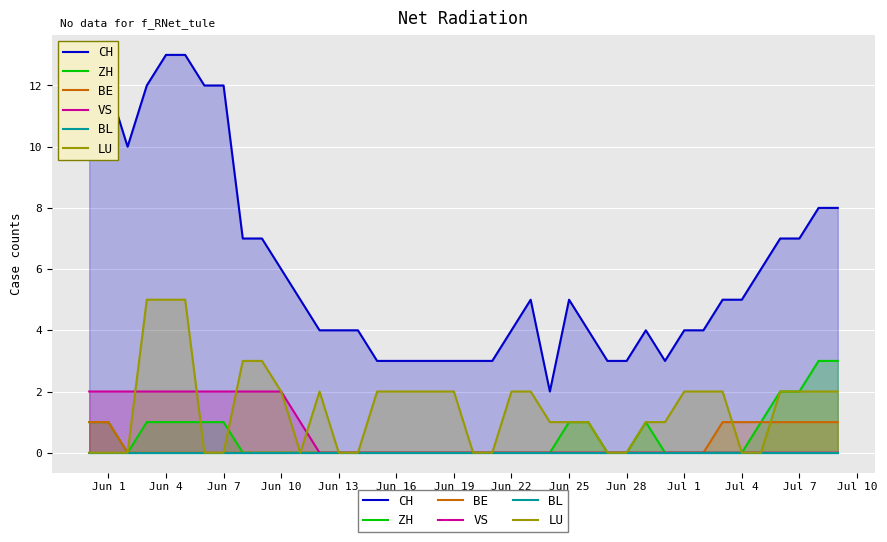

The value of ZH at Jun 22 is -1. True or false?

False